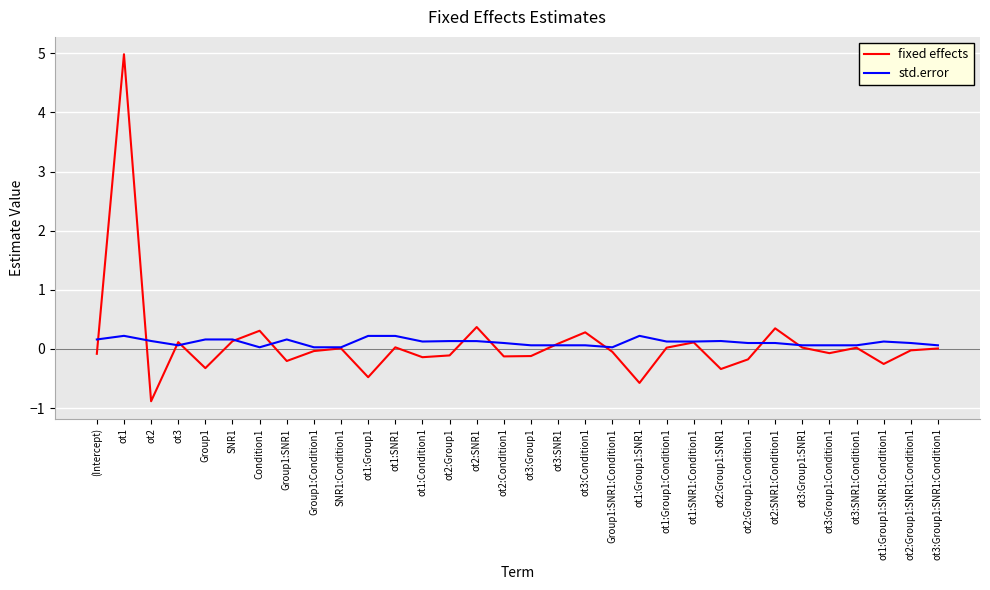

In std.error, how many points are lower than both neighbors (excluding endpoints)?

9